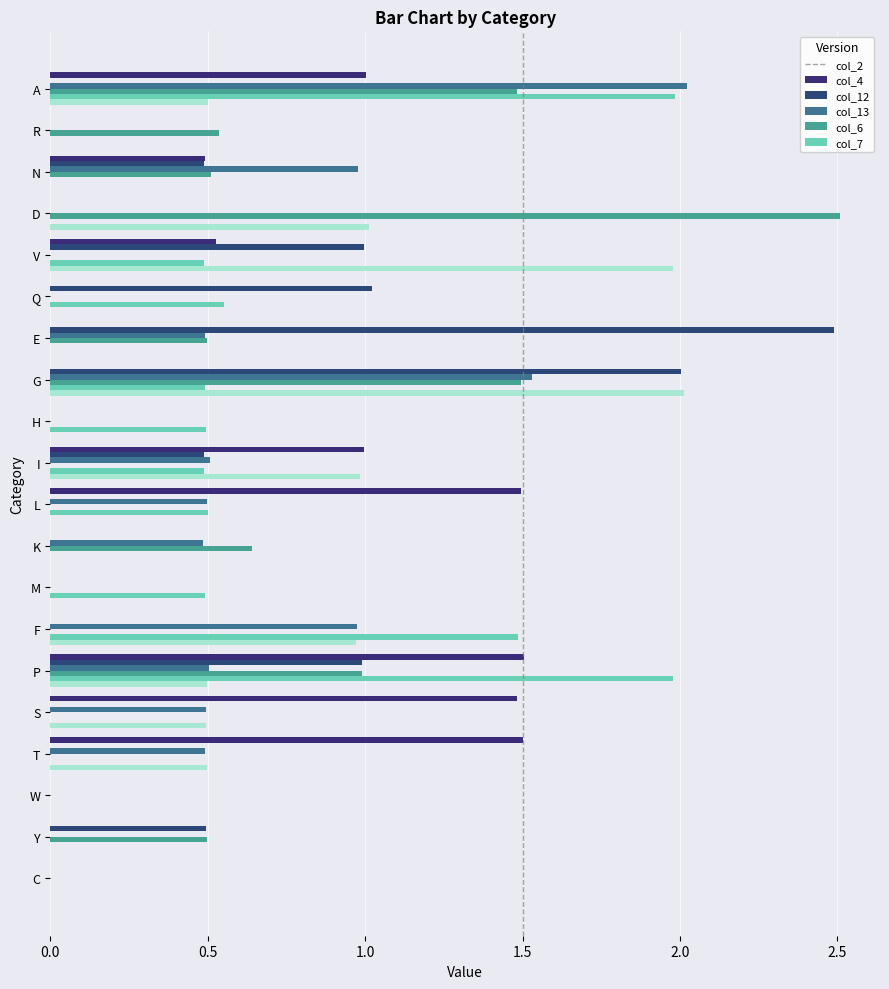

Reading right to left, transcribe all the data shown in this chart.

col_2: 0.0	0.0	0.0	1.5	1.5	1.5	0.0	0.0	0.0	1.5	1.0	0.0	0.0	0.0	0.0	0.5	0.0	0.5	0.0	1.0
col_4: 0.0	0.5	0.0	0.0	0.0	1.0	0.0	0.0	0.0	0.0	0.5	0.0	2.0	2.5	1.0	1.0	0.0	0.5	0.0	0.0
col_12: 0.0	0.0	0.0	0.5	0.5	0.5	1.0	0.0	0.5	0.5	0.5	0.0	1.5	0.5	0.0	0.0	0.0	1.0	0.0	2.0
col_13: 0.0	0.5	0.0	0.0	0.0	1.0	0.0	0.0	0.6	0.0	0.0	0.0	1.5	0.5	0.0	0.0	2.5	0.5	0.5	1.5
col_6: 0.0	0.0	0.0	0.0	0.0	2.0	1.5	0.5	0.0	0.5	0.5	0.5	0.5	0.0	0.6	0.5	0.0	0.0	0.0	2.0
col_7: 0.0	0.0	0.0	0.5	0.5	0.5	1.0	0.0	0.0	0.0	1.0	0.0	2.0	0.0	0.0	2.0	1.0	0.0	0.0	0.5